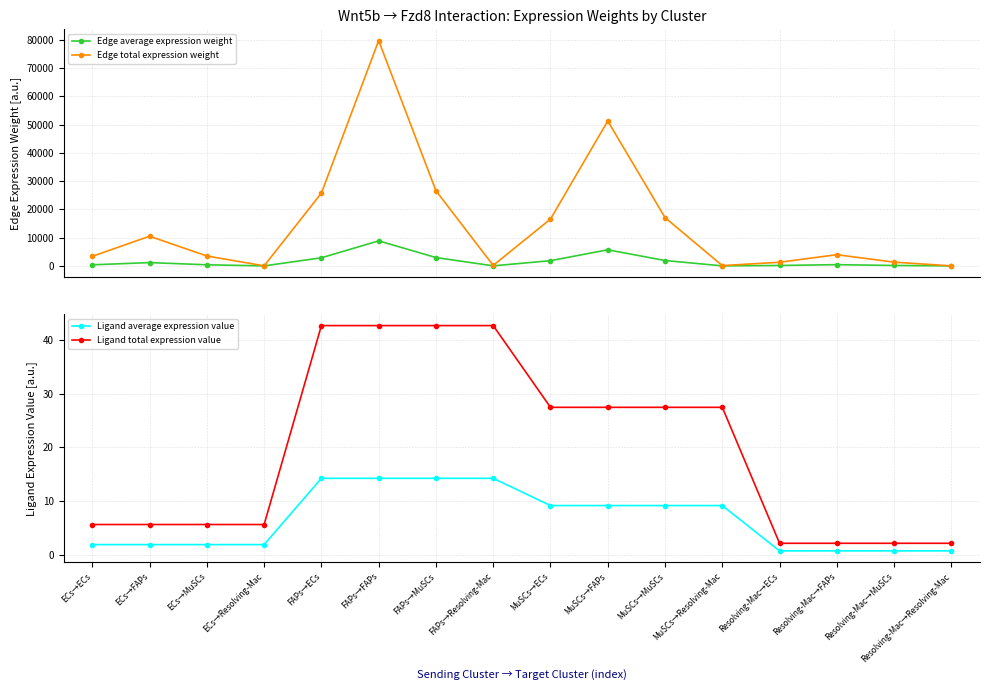

The value of Edge total expression weight at ECs→MuSCs is 3500.0. True or false?

True